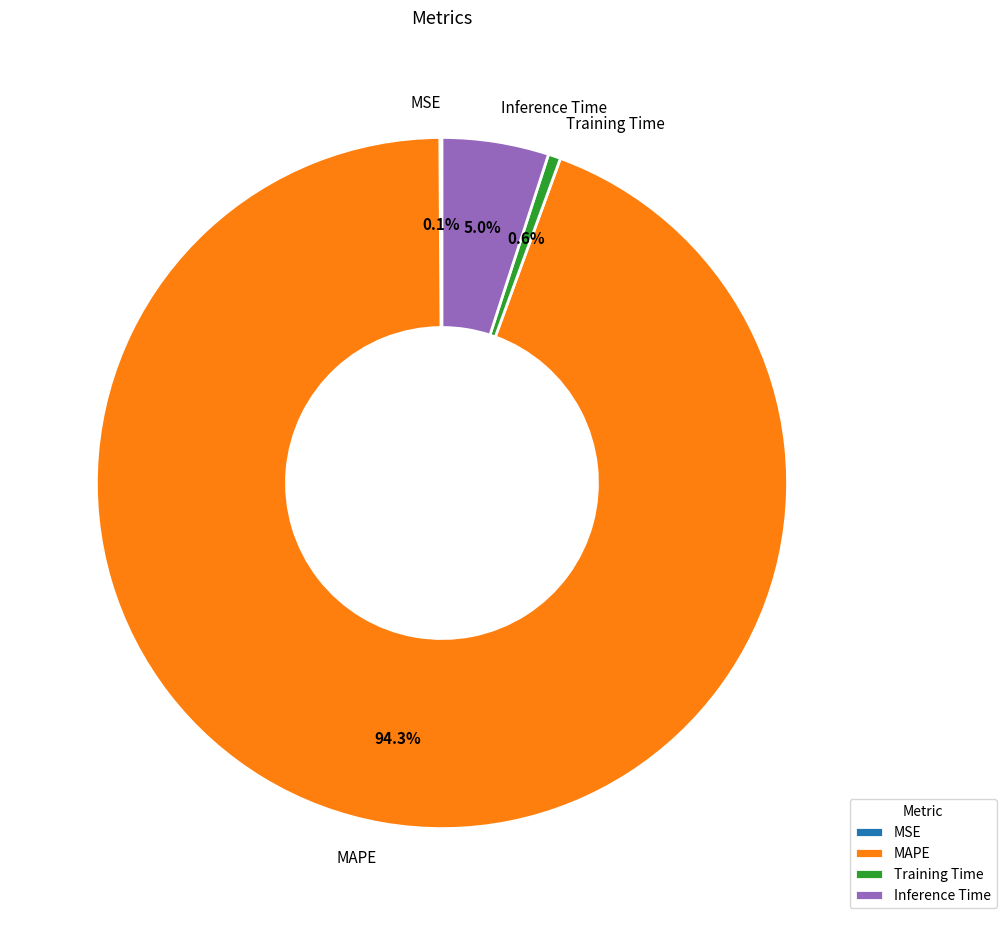

Is there any slice that represents more than half of the pie?

Yes